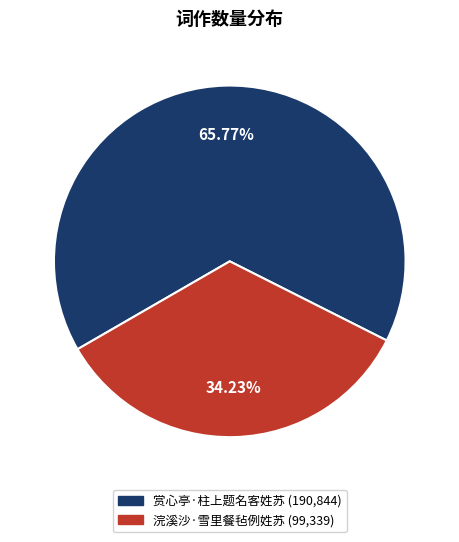

What is the smallest slice in the pie chart?

浣溪沙·雪里餐毡例姓苏